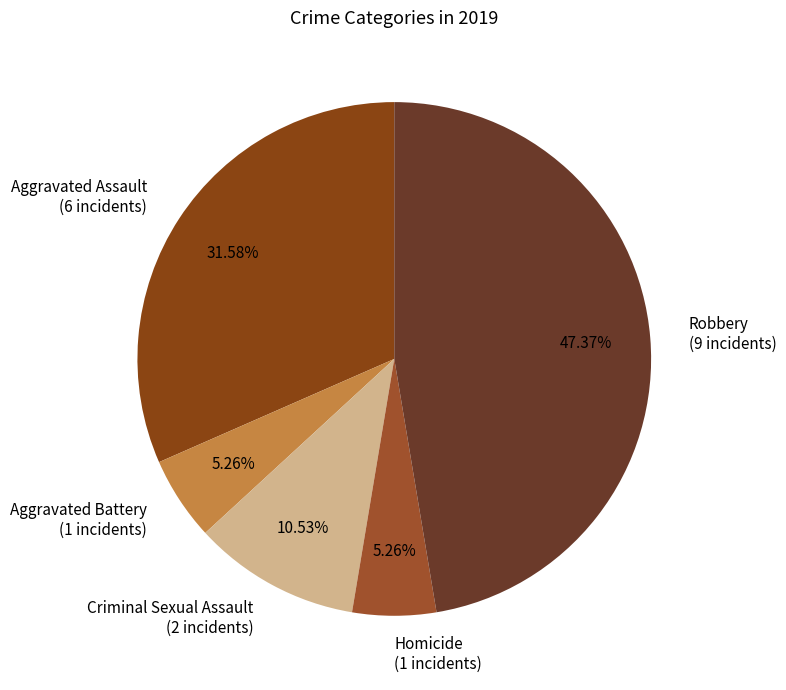

Does Criminal Sexual Assault (2 incidents) represent more than half of the total?

No